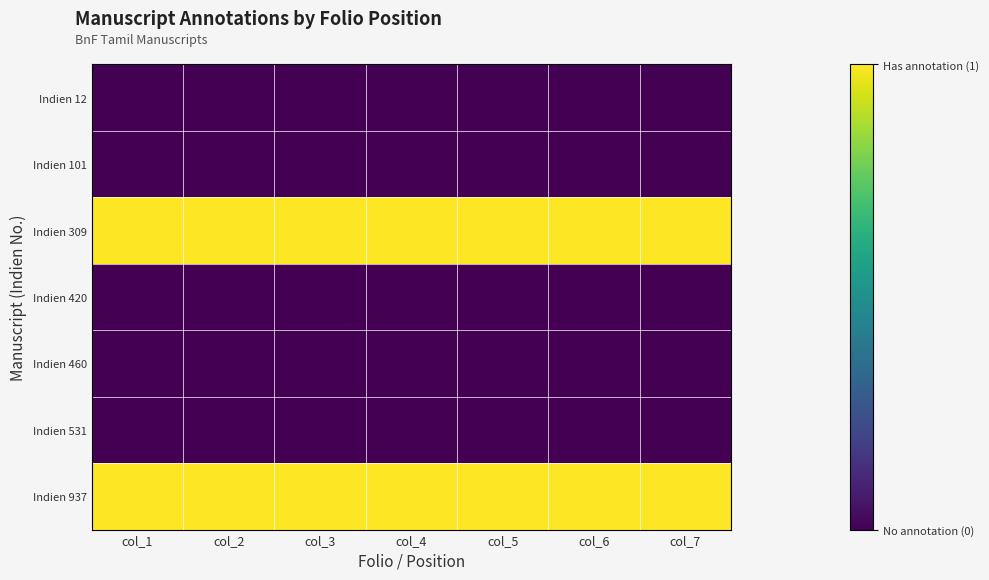

What is the difference between the highest and lowest values at col_5?

1